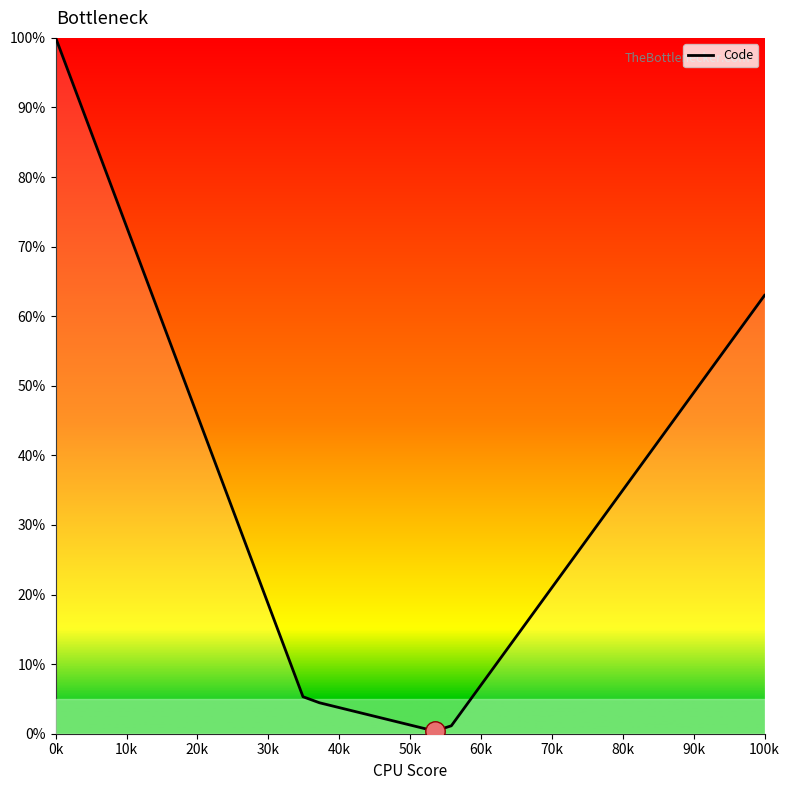

What is the difference between the maximum and minimum values?

99.6